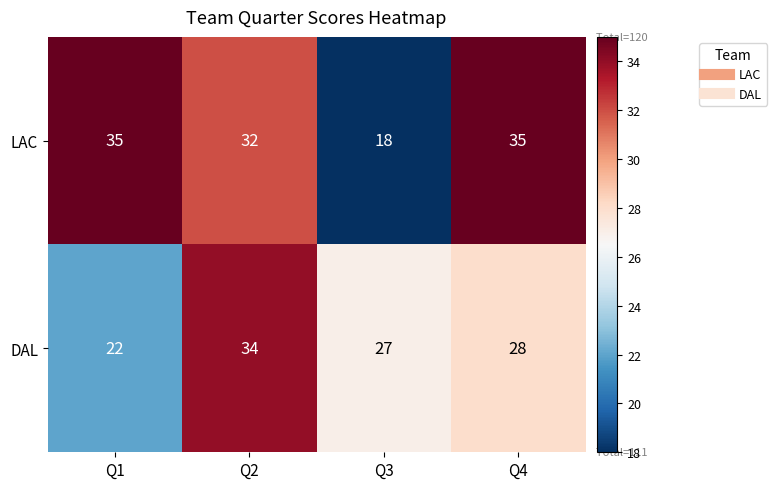

What is the difference between the maximum and minimum values in the LAC series?

17